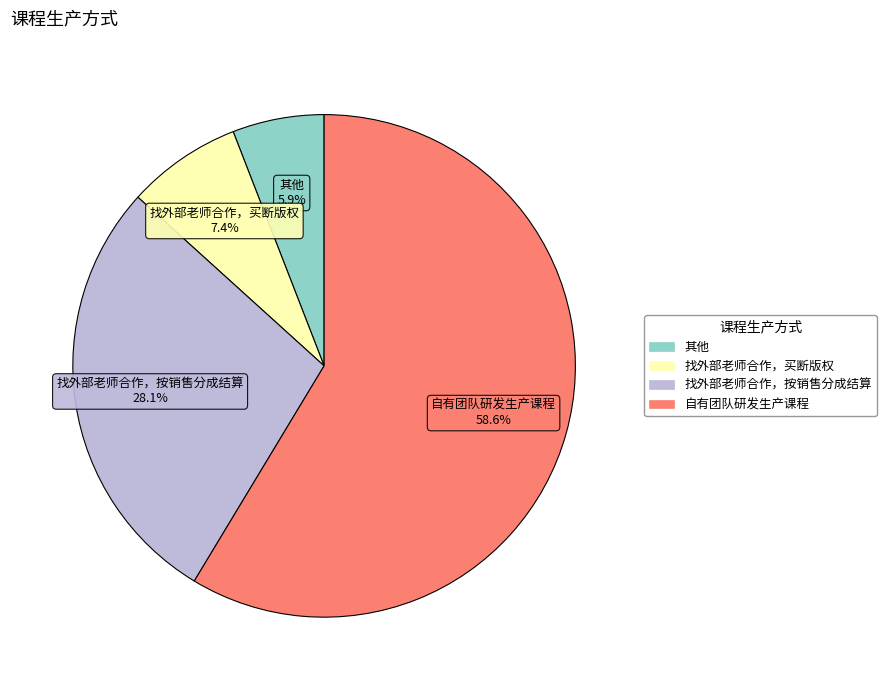

How many segments does this pie chart have?

4